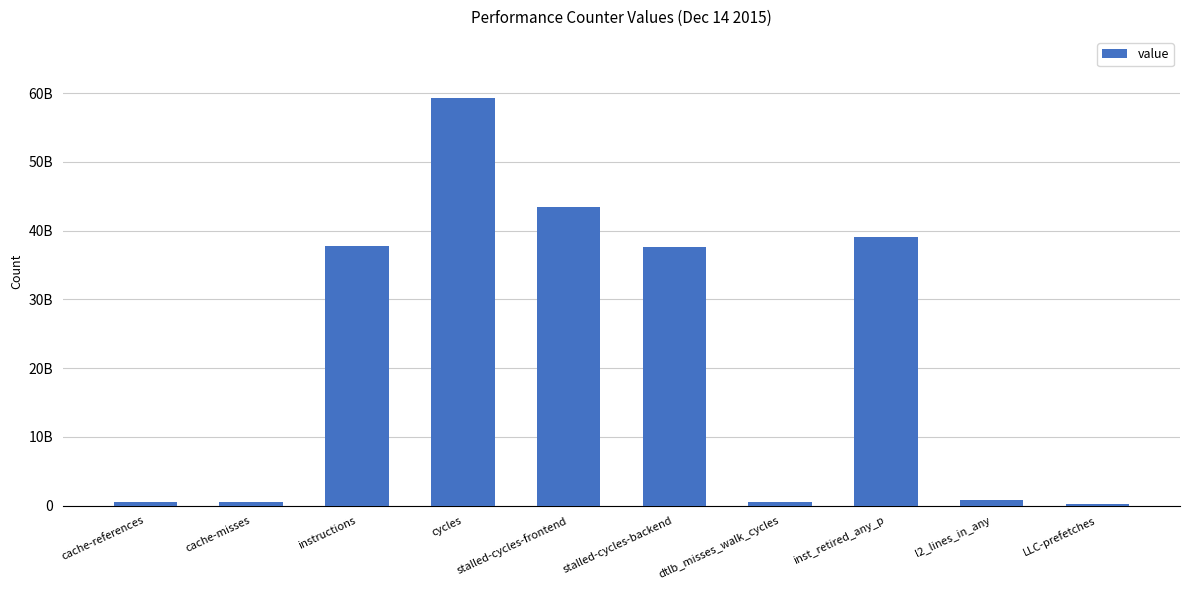

Reading right to left, list all the values displayed in this chart.

278409991	873612879	39093355873	504541381	37580213932	43375221216	59278201085	37736460786	542030041	567772665